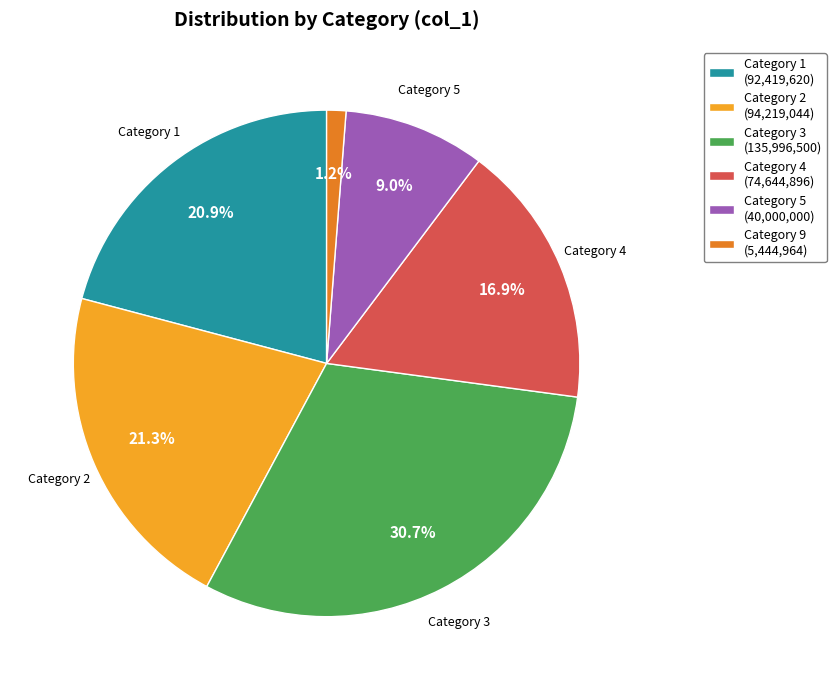

Which slice is the smallest?

Category 9 (5,444,964)